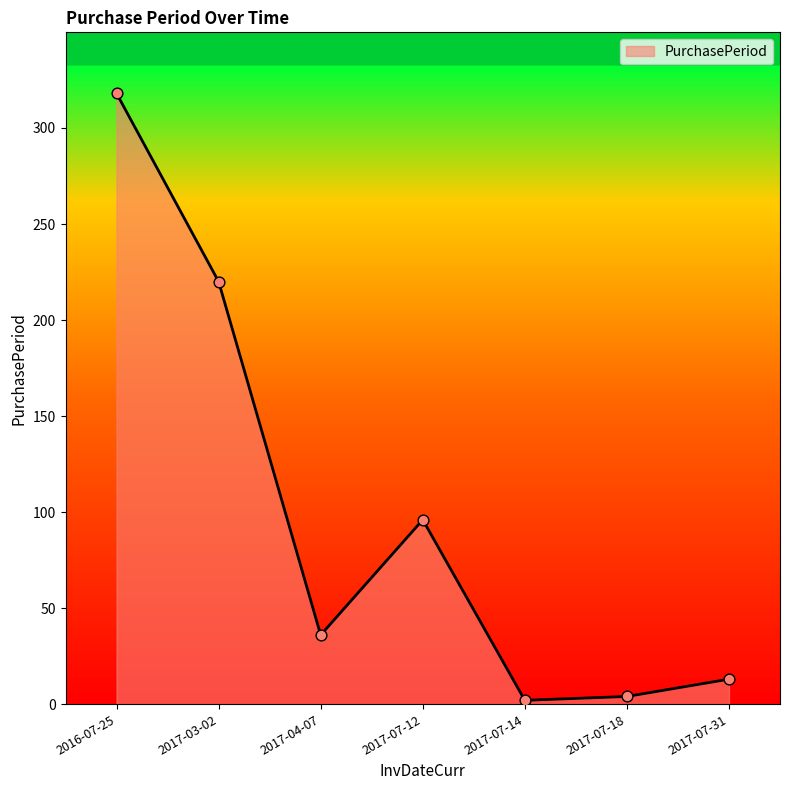

Which has a higher value, 2016-07-25 or 2017-07-14?

2016-07-25